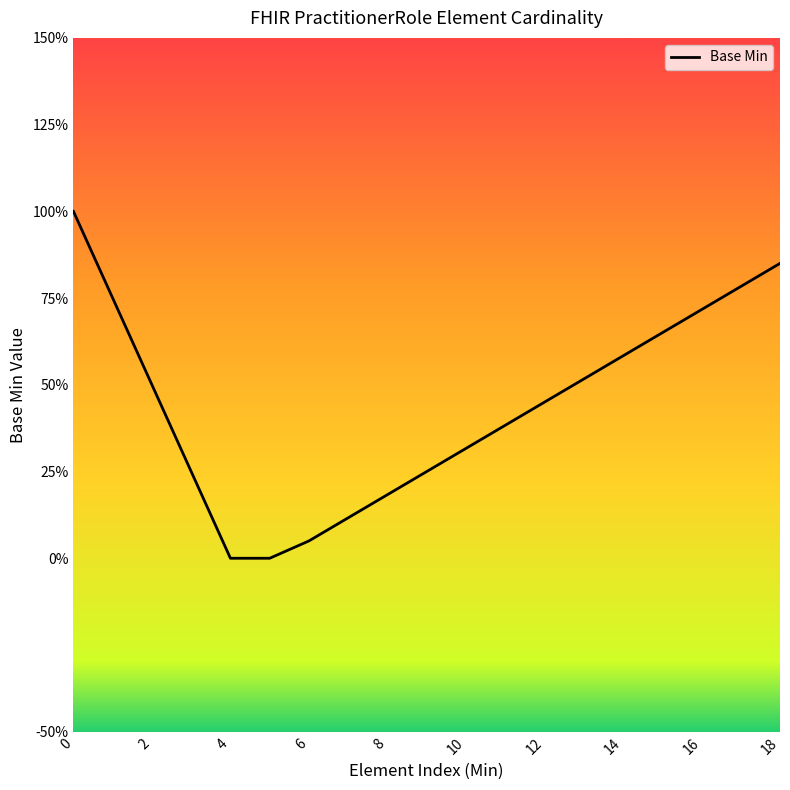

What is the maximum value shown in the chart?

1.0